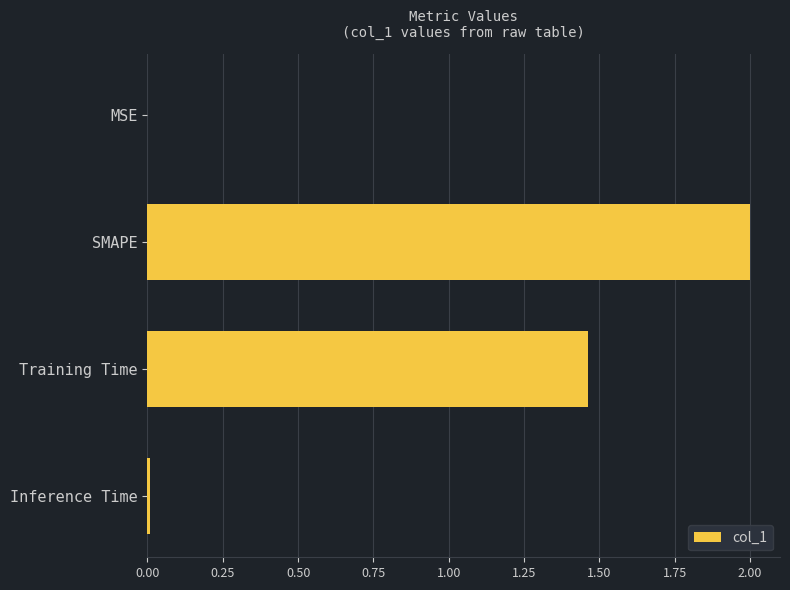

What is the greatest value displayed?

2.0